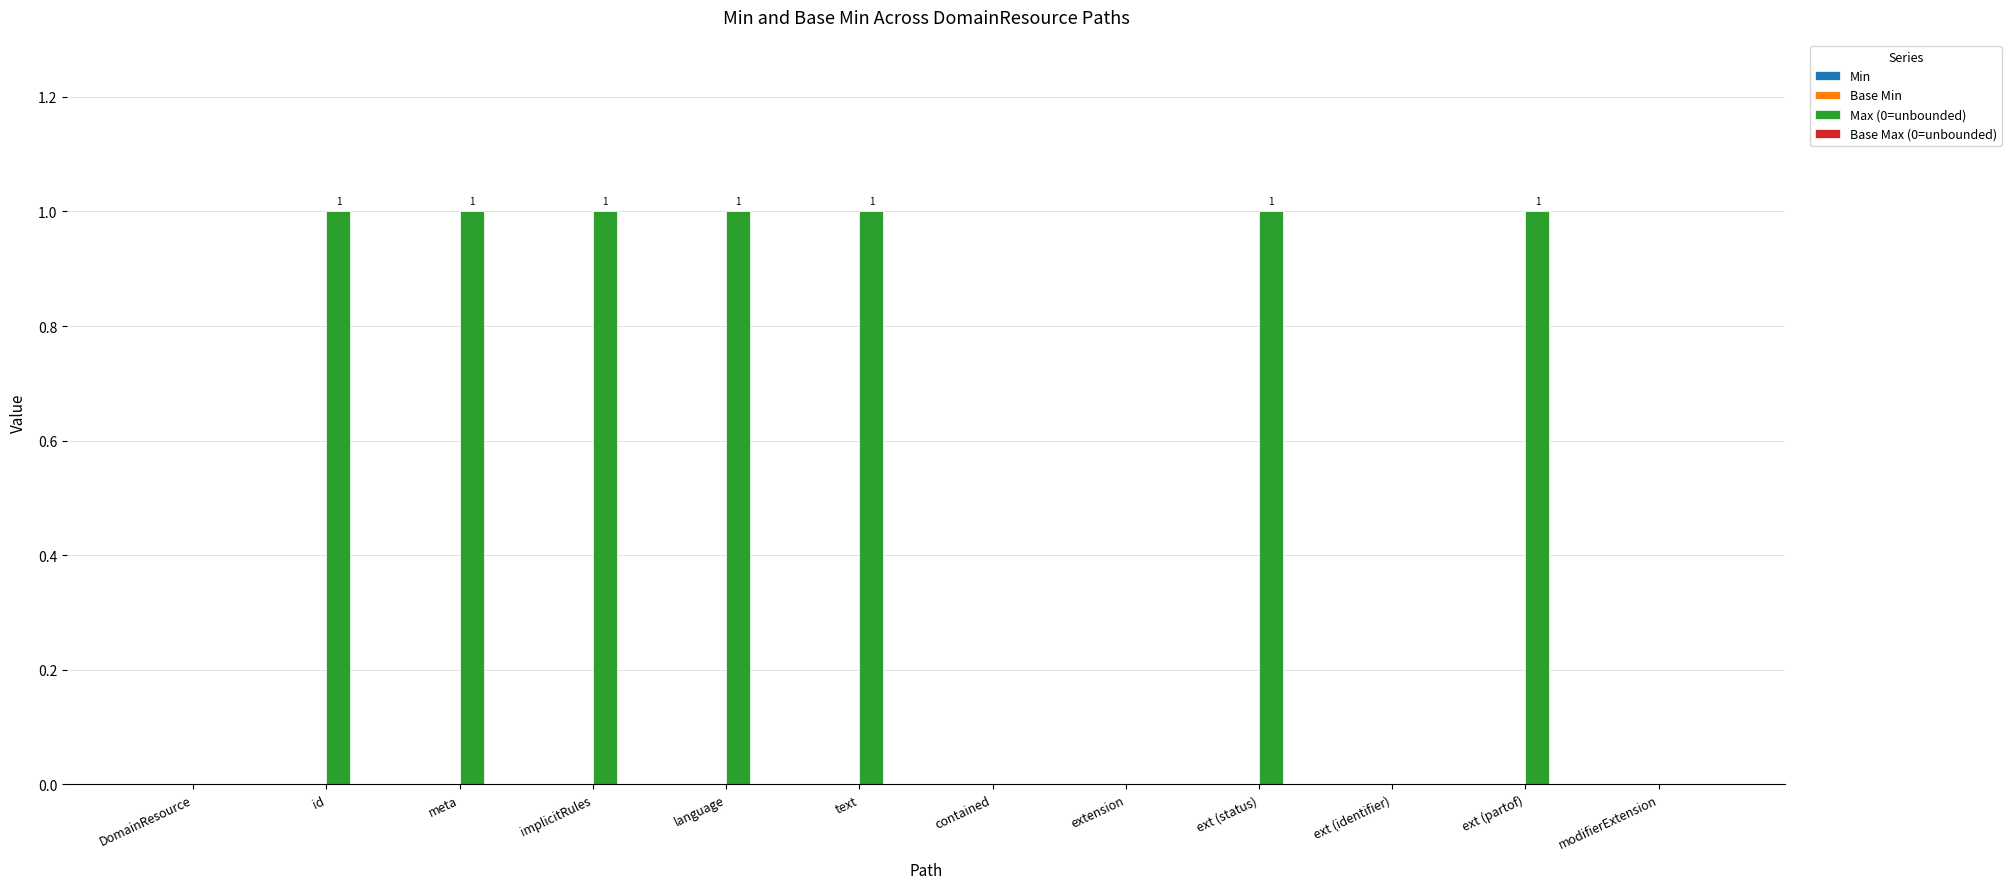

Is it true that the value at ext (status) is 1?

True